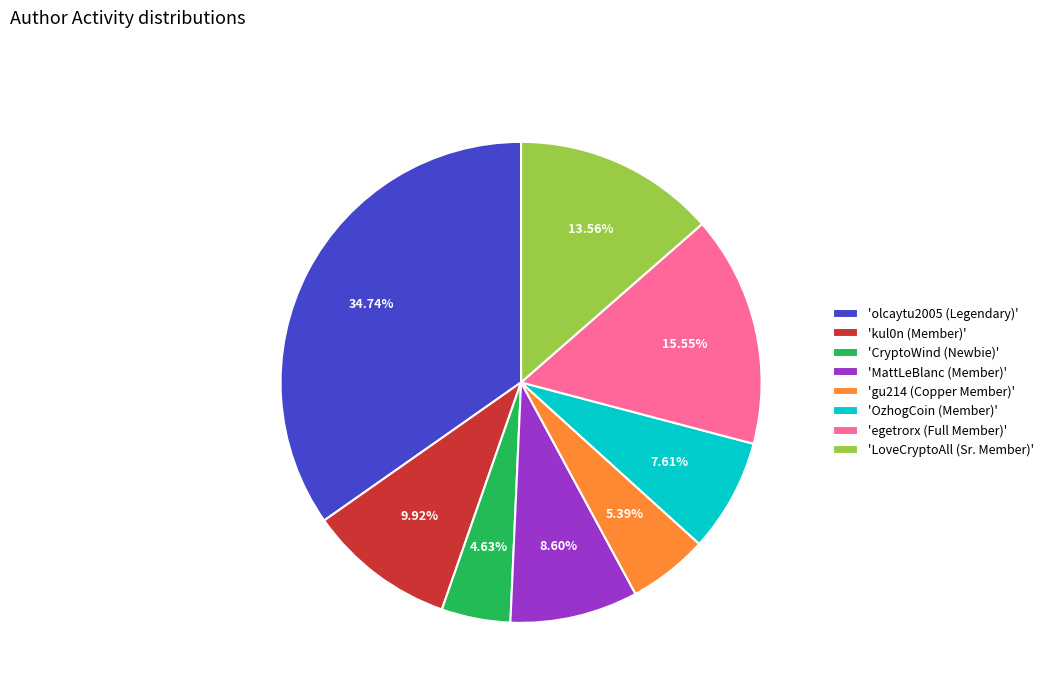

Approximately how many times larger is the value at 'OzhogCoin (Member)' compared to 'MattLeBlanc (Member)'?

0.9